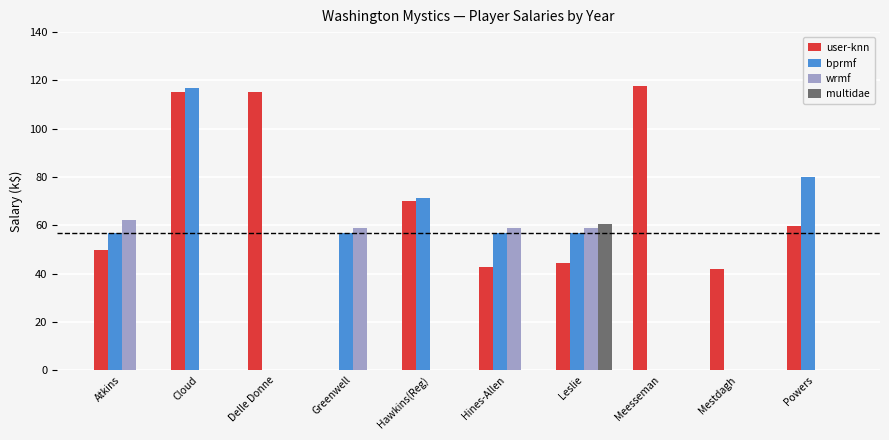

What is the sum of the bprmf values at Cloud and Mestdagh?

117.0